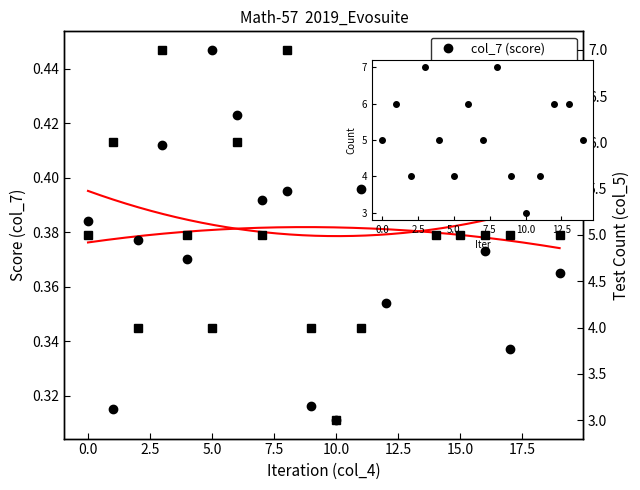

How many data points in col_5 (test count) are above 5?

7